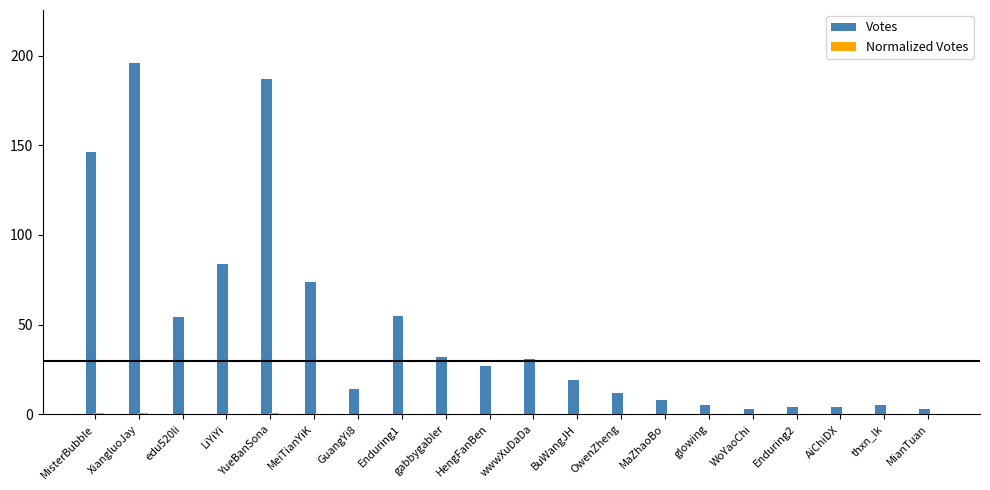

Which series changed the most between MeiTianYiK and MaZhaoBo?

Votes